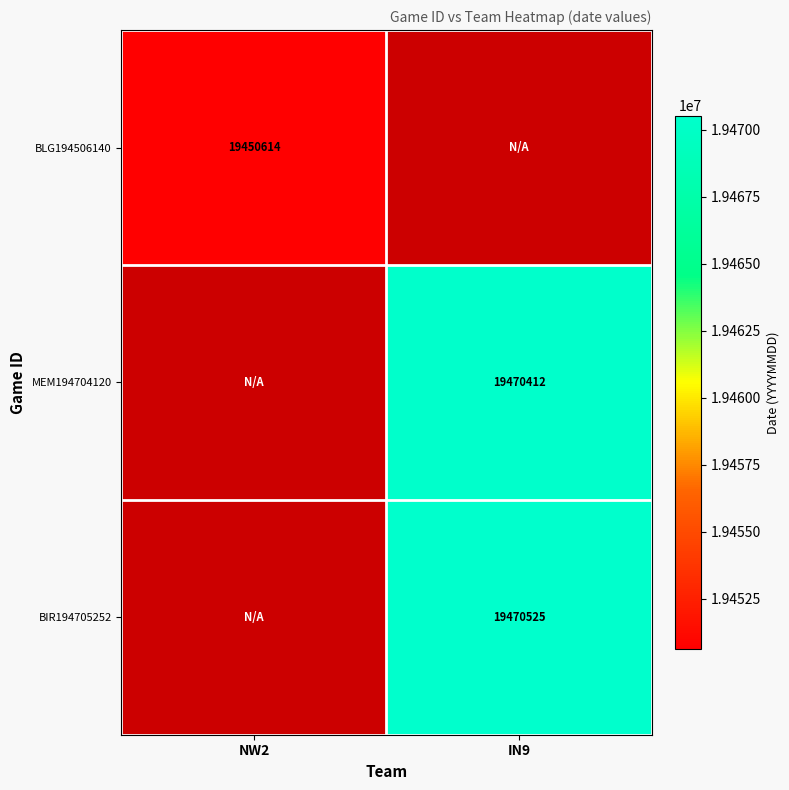

The value of BLG194506140 at NW2 is 32966081. True or false?

False